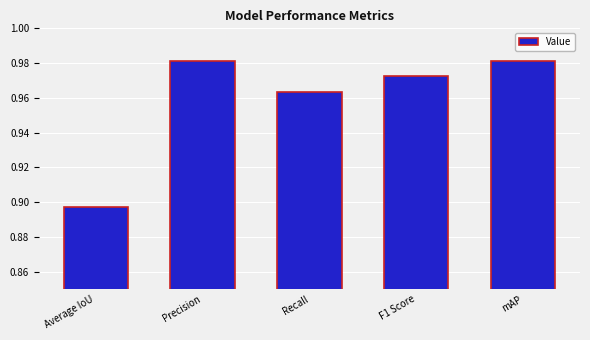

Count the number of categories in the chart.

5